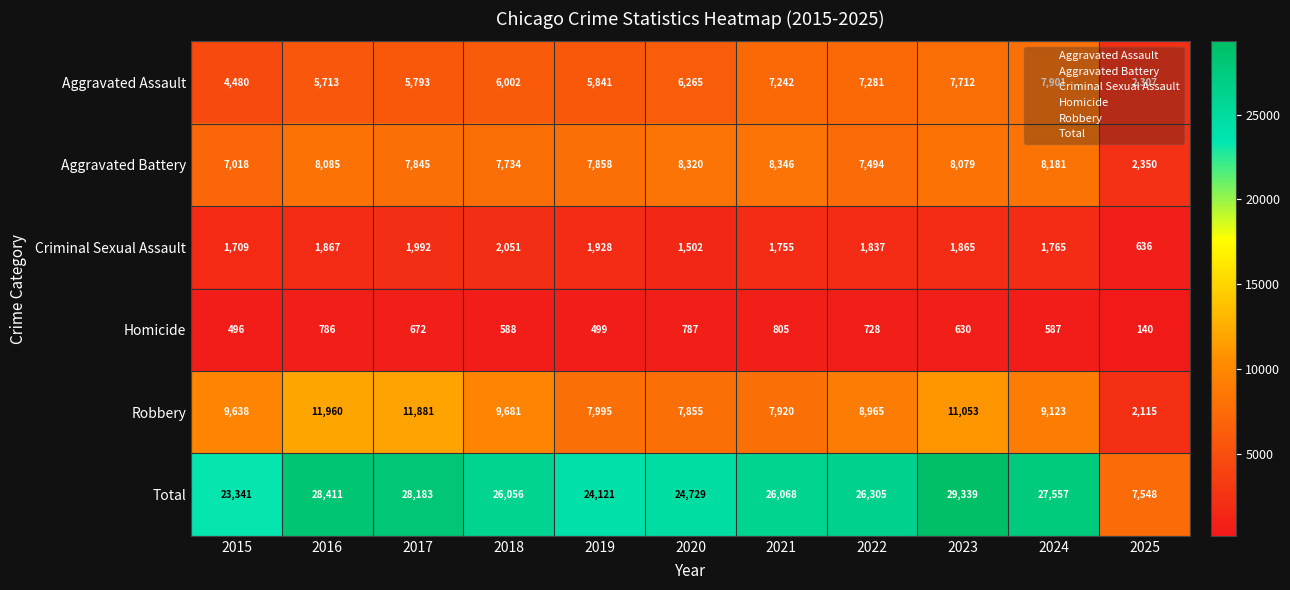

At how many categories does at least one series exceed 23993?

9